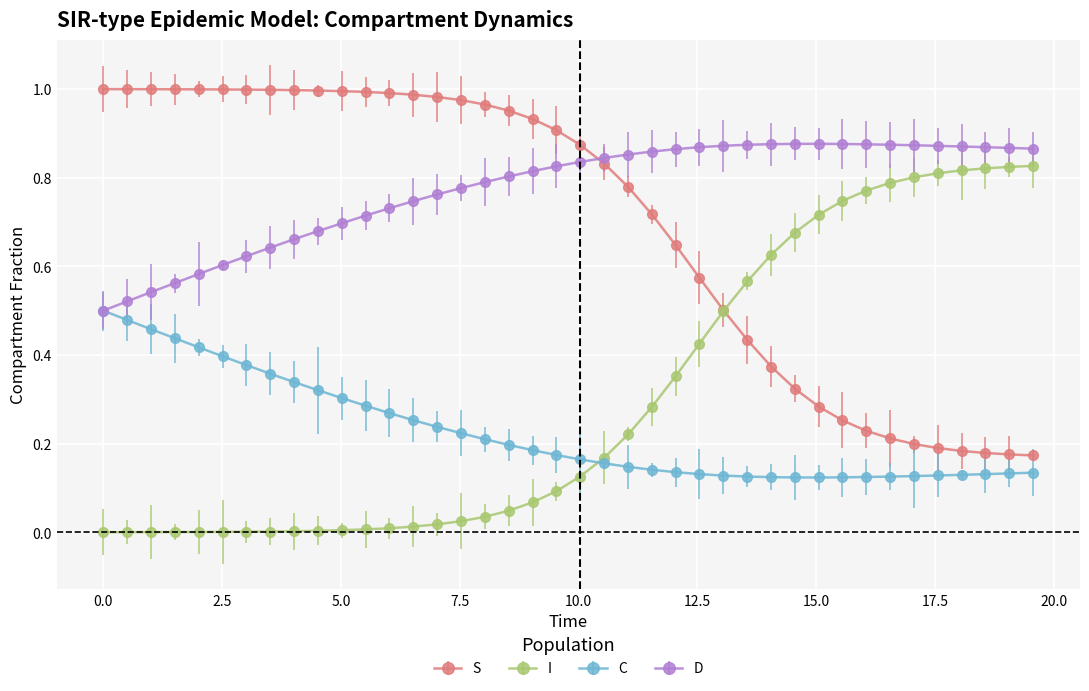

List the series in order of their peak value, lowest first.

C, I, D, S